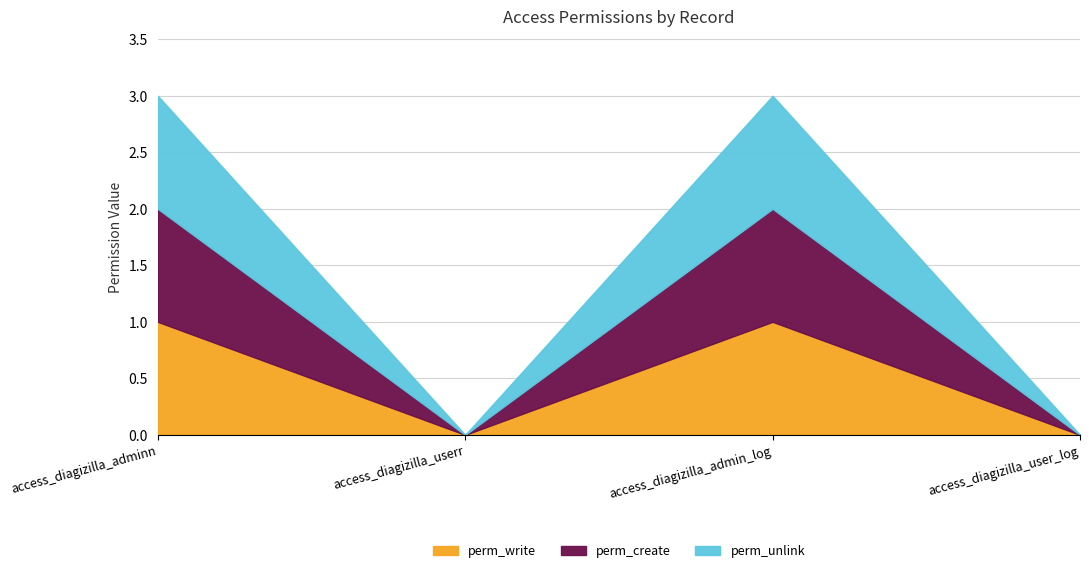

What is the difference between the perm_unlink values at access_diagizilla_adminn and access_diagizilla_user_log?

1